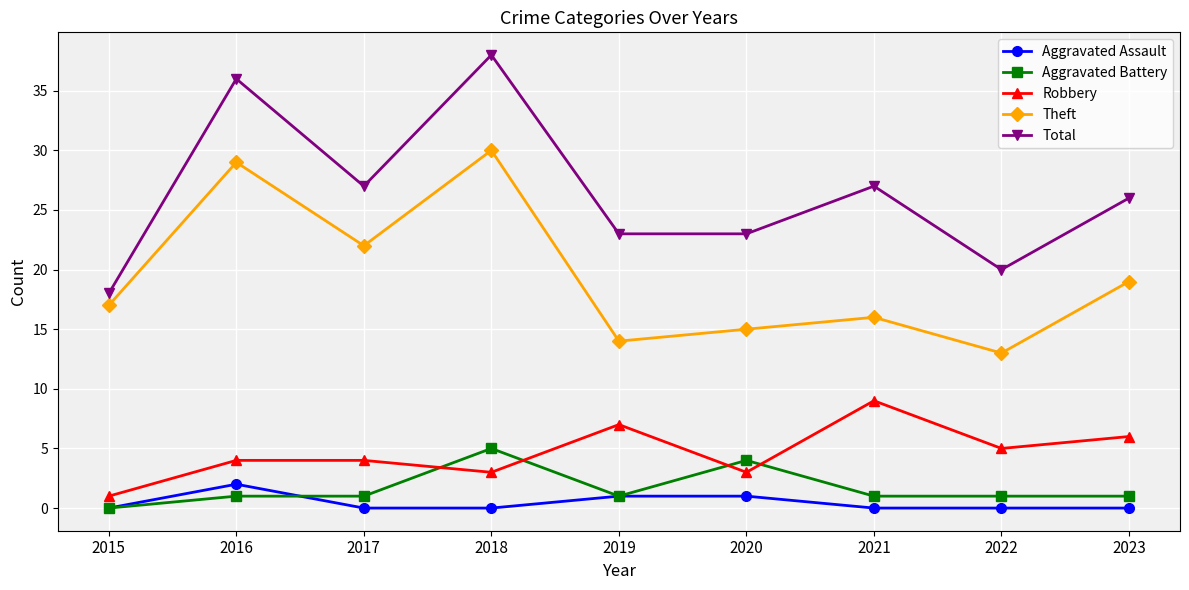

List the series in order of their peak value, highest first.

Total, Theft, Robbery, Aggravated Battery, Aggravated Assault